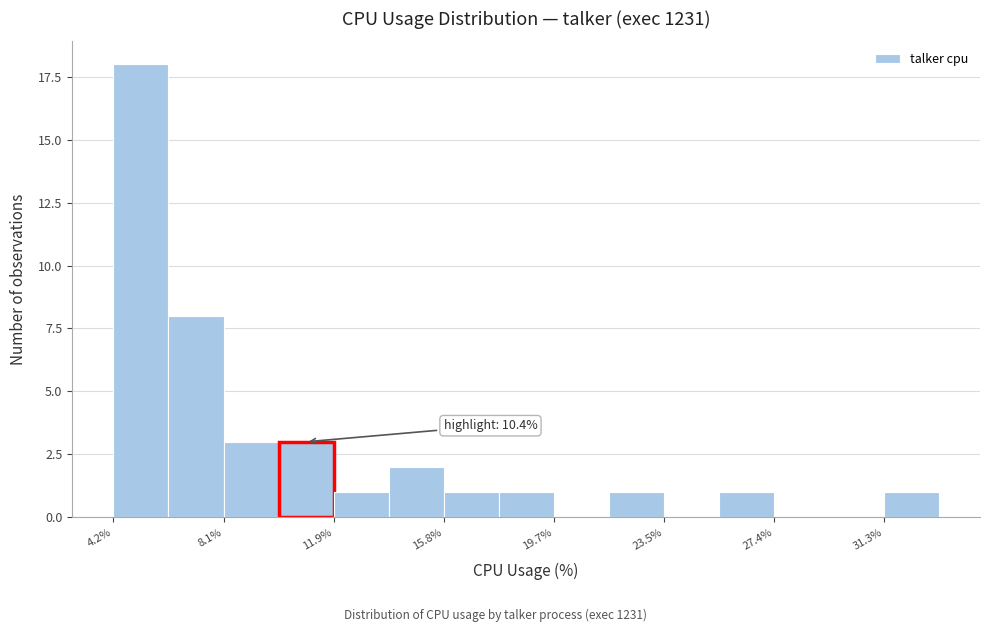

Around what value on the x-axis is the tallest bar? Give the approximate position of its centre, as read against the axis.

5.0